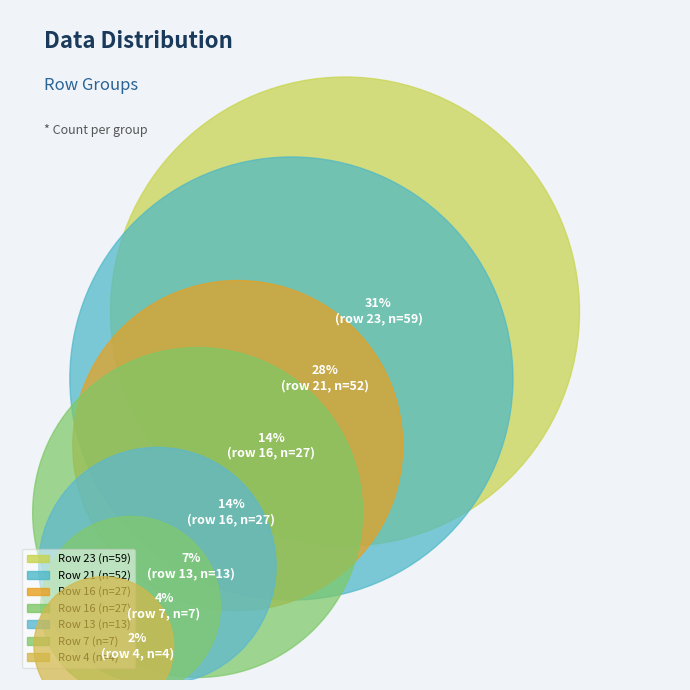

To the nearest percent, what is the average slice percentage?

14%